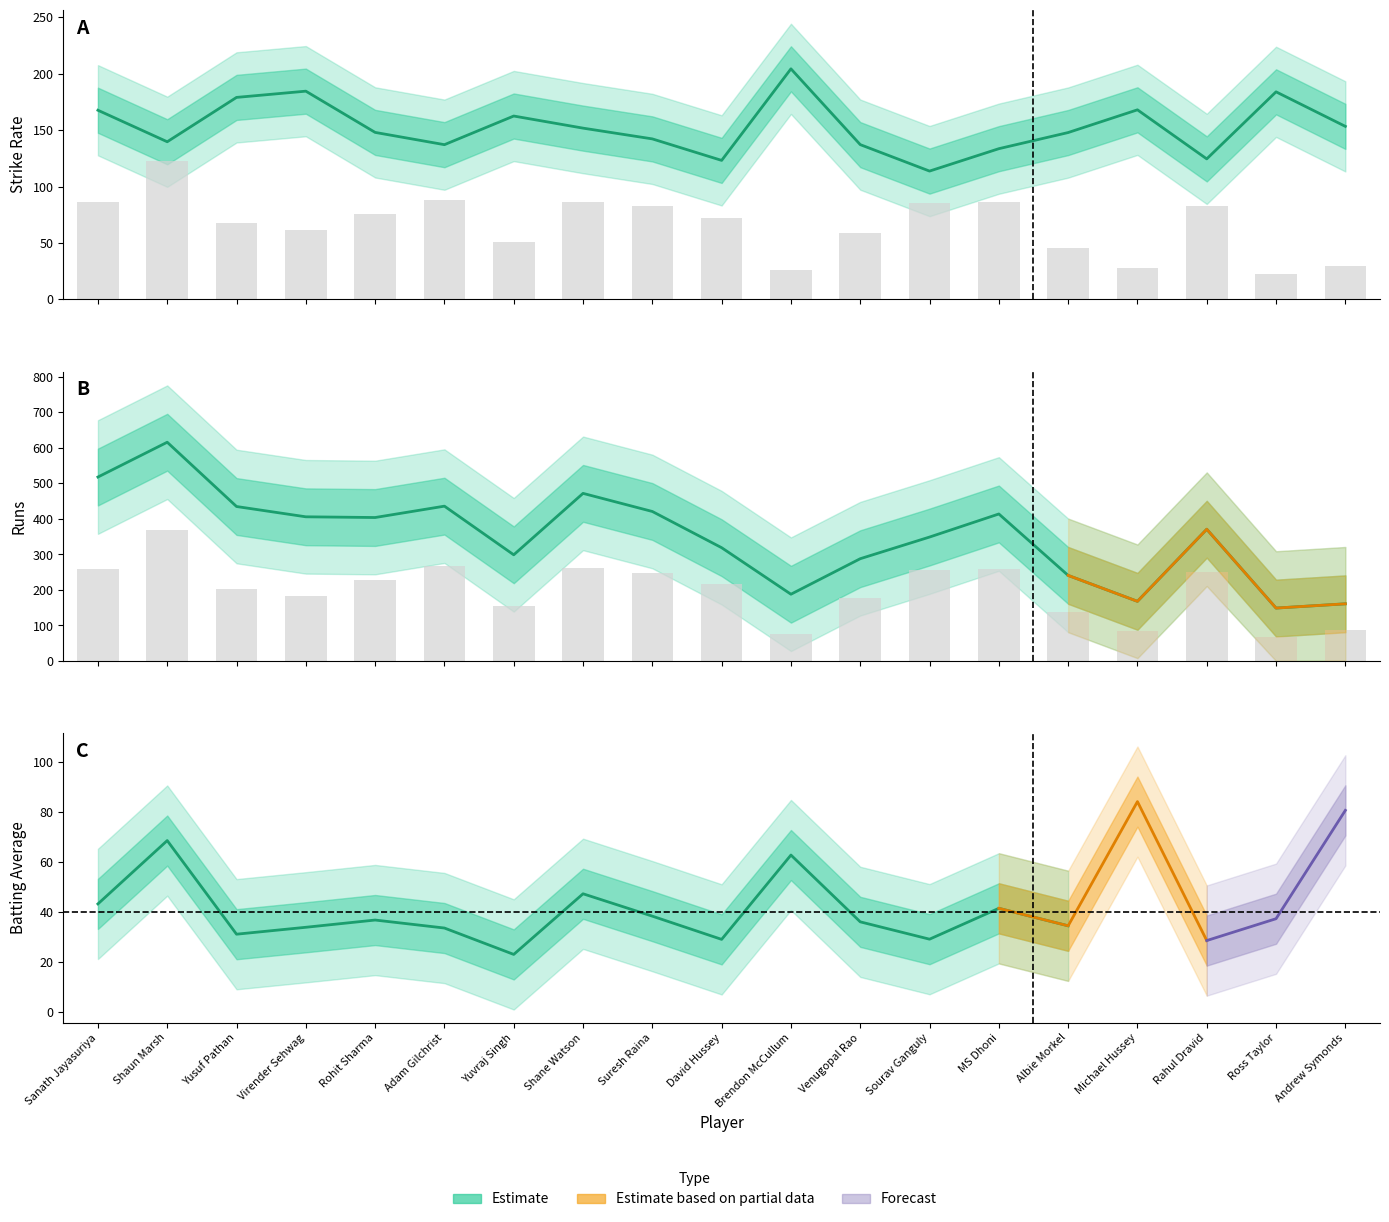

List the labels in order of BF value, smallest first.

Ross Taylor, Brendon McCullum, Michael Hussey, Andrew Symonds, Albie Morkel, Yuvraj Singh, Venugopal Rao, Virender Sehwag, Yusuf Pathan, David Hussey, Rohit Sharma, Suresh Raina, Rahul Dravid, Sourav Ganguly, Sanath Jayasuriya, MS Dhoni, Shane Watson, Adam Gilchrist, Shaun Marsh